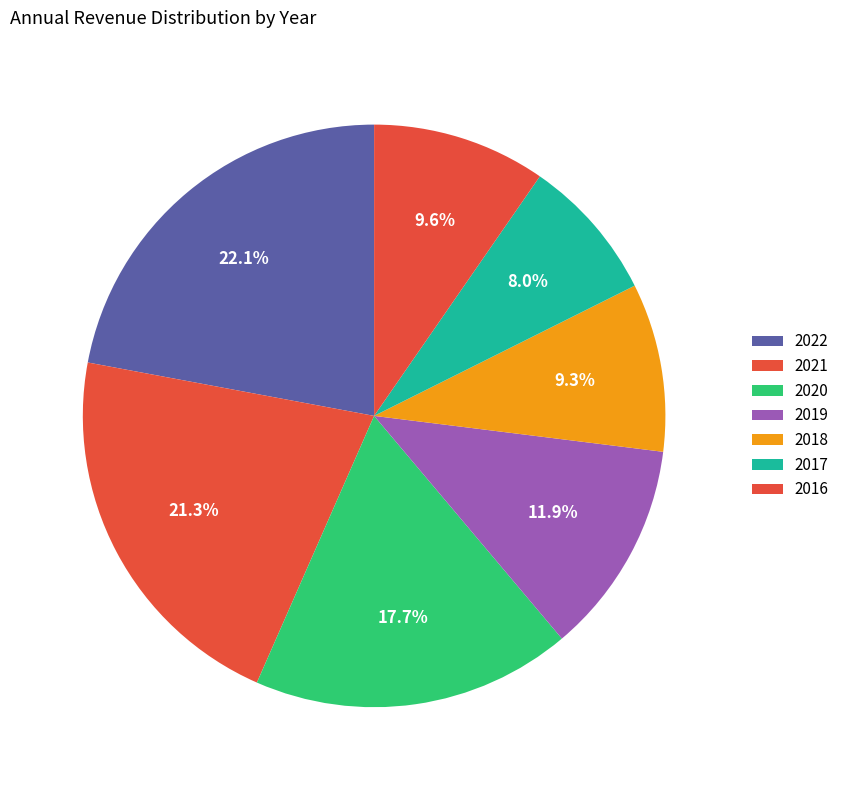

Is it true that 2016 is 10% of the pie?

True